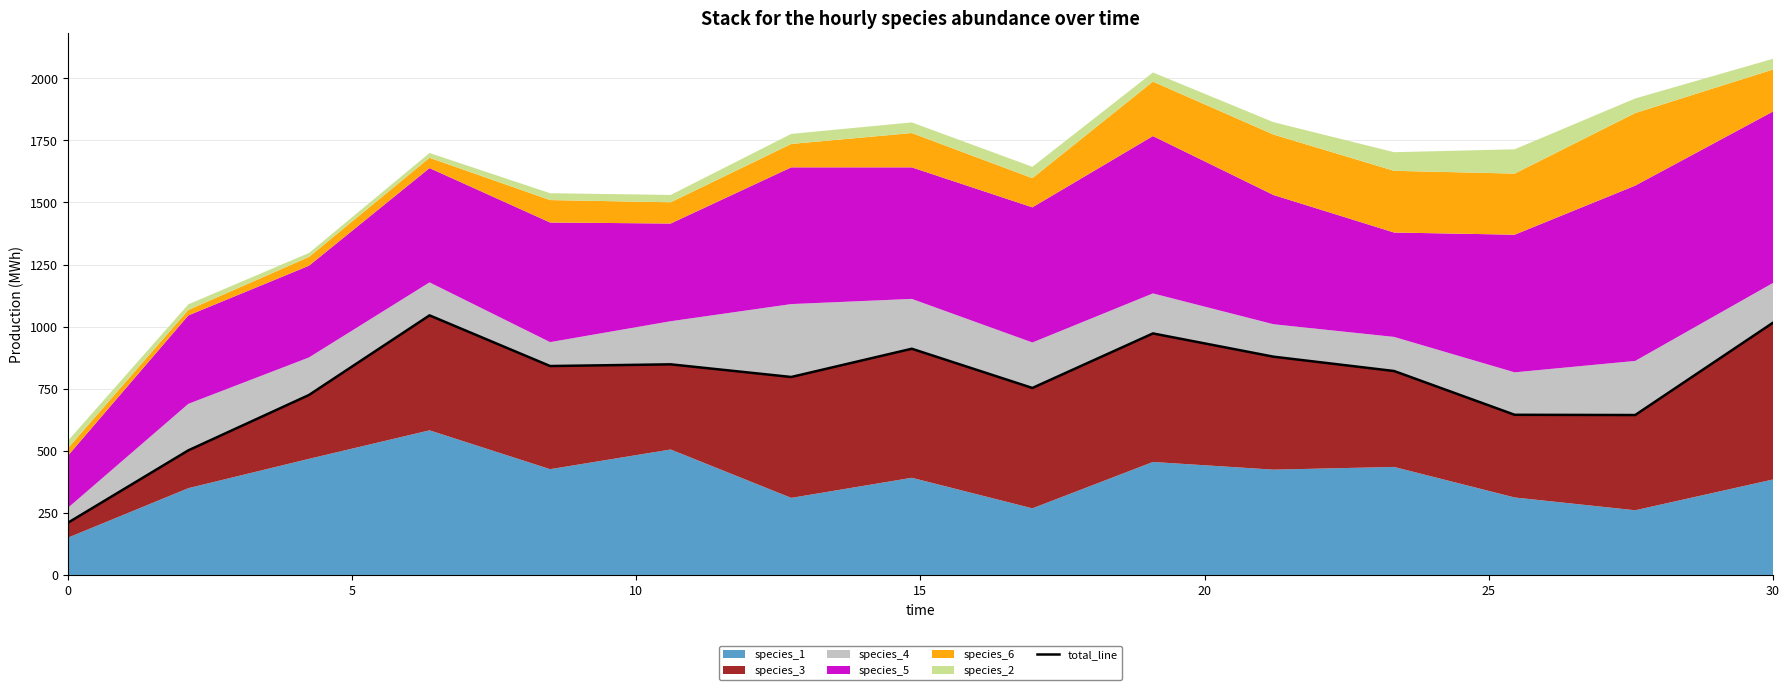

How many interior local peaks (higher than both neighbors) does the data have?

4